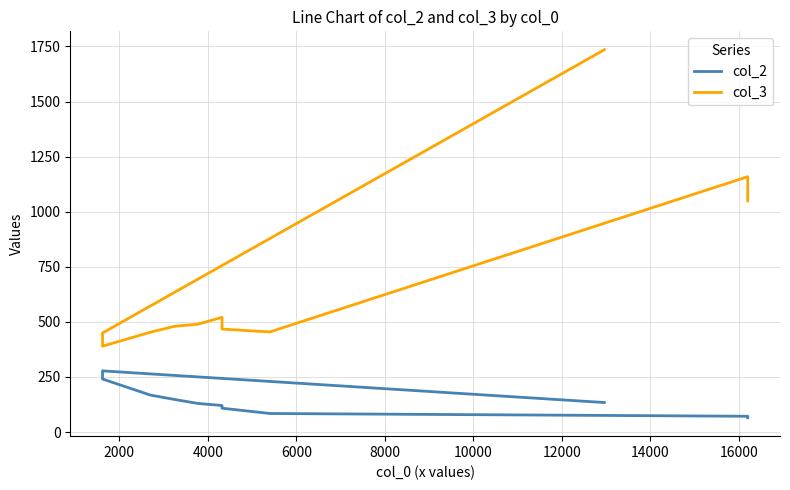

Which series has the widest spread of values?

col_3